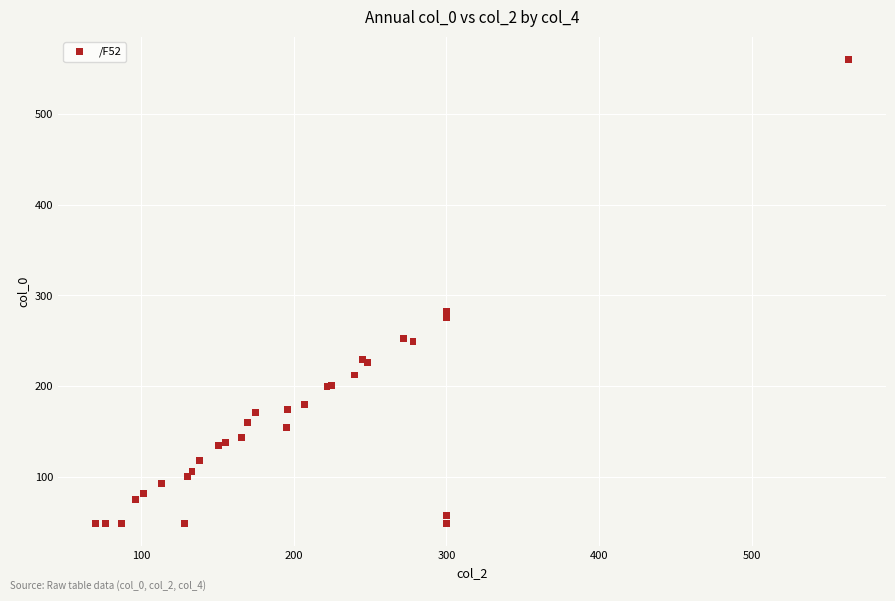

What Y value in the scatter plot is closest to 304?

282.6